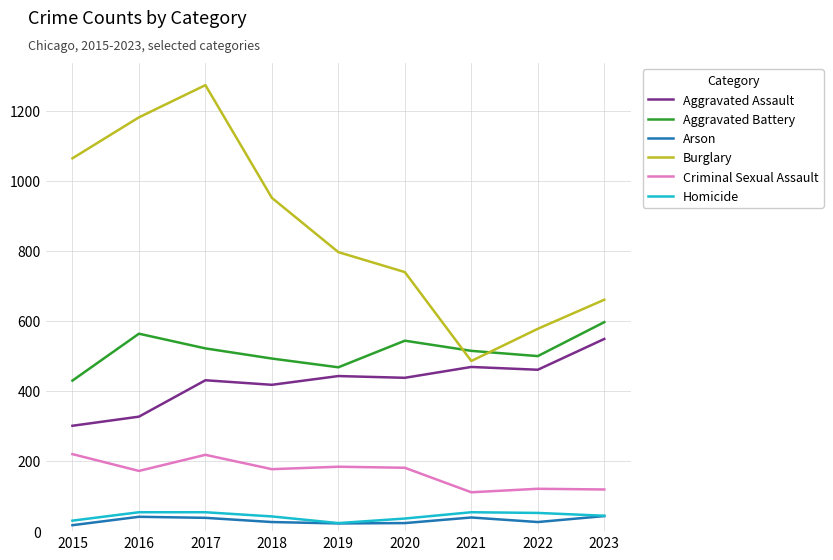

What is the minimum value for Criminal Sexual Assault?

111